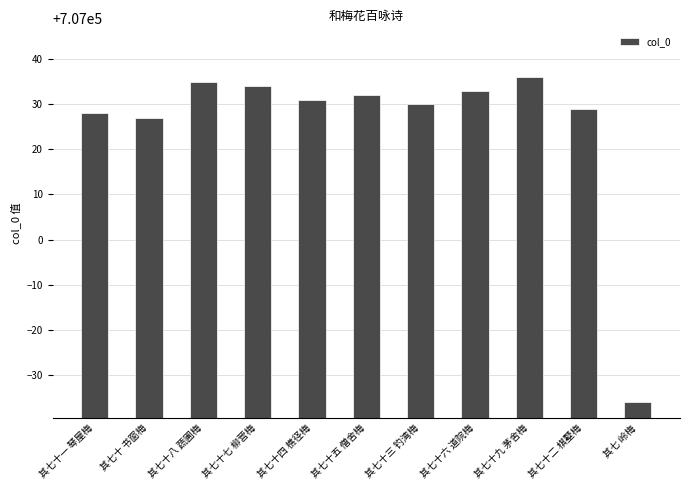

Rank the categories by value from highest to lowest.

其七十九 茅舍梅, 其七十八 蔬圃梅, 其七十七 柳营梅, 其七十六 道院梅, 其七十五 僧舍梅, 其七十四 樵径梅, 其七十三 钓湾梅, 其七十二 棋墅梅, 其七十一 琴屋梅, 其七十 书窗梅, 其七 岭梅